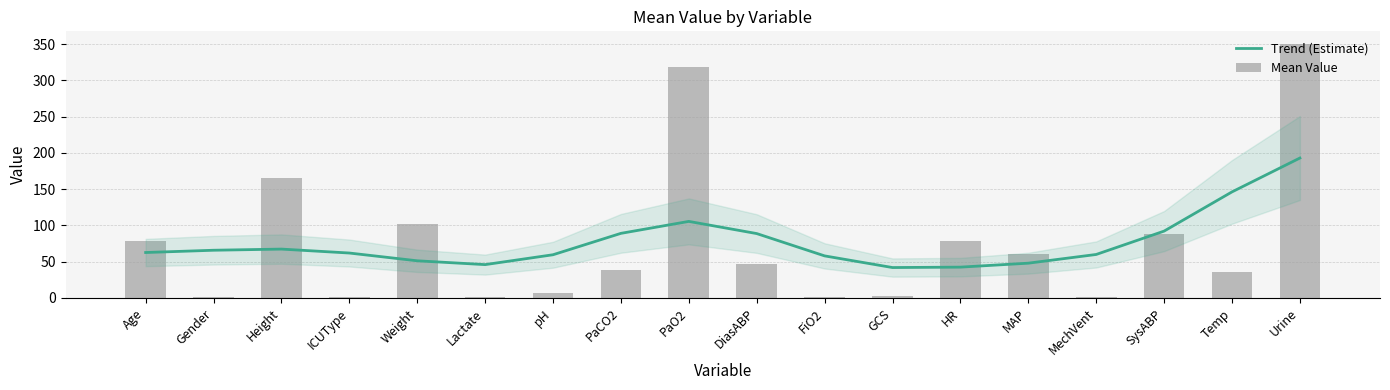

What position from the right is ICUType?

15